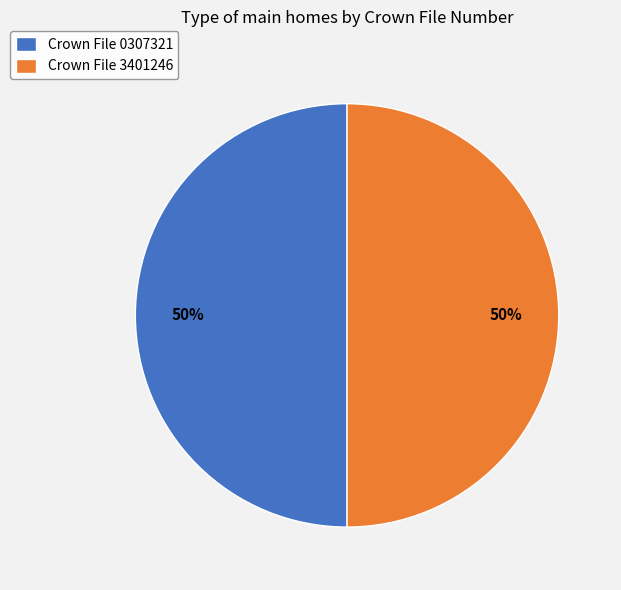

What is the ratio of the value at Crown File 0307321 to the value at Crown File 3401246?

1.0